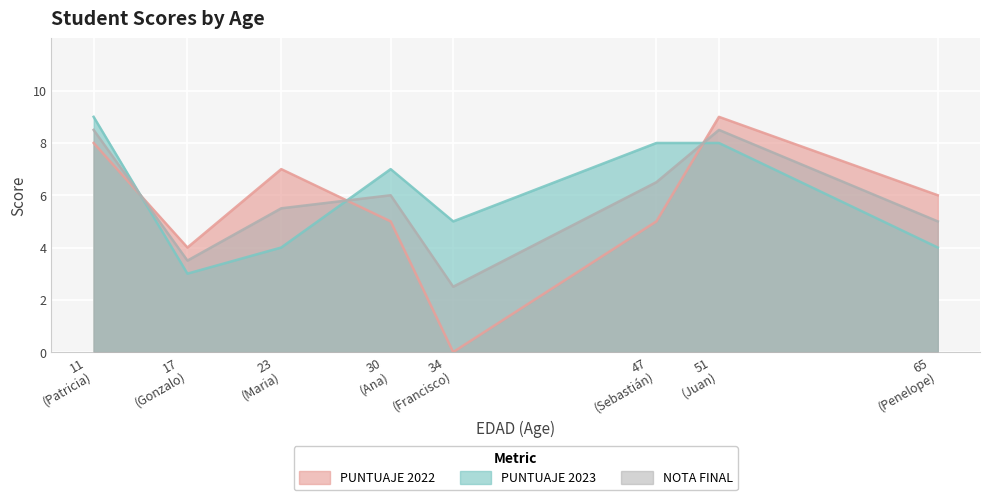

In PUNTUAJE 2022, how many points are lower than both neighbors (excluding endpoints)?

2